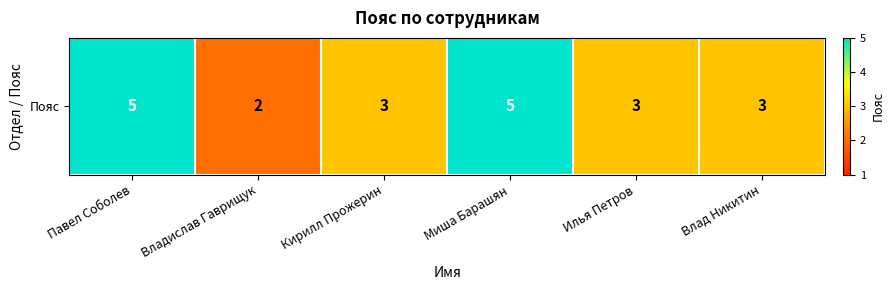

Reading right to left, extract all data points from this chart.

3	3	5	3	2	5